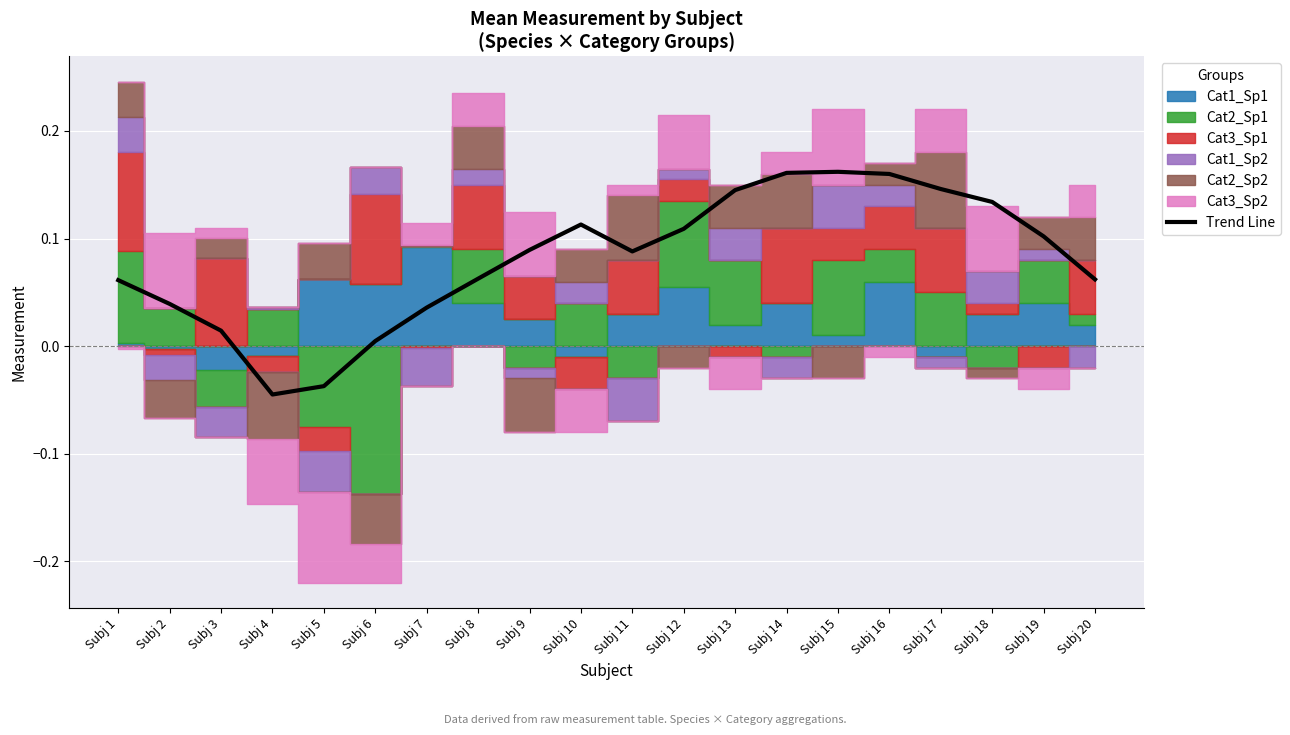

What is the maximum value shown in the chart?

0.2